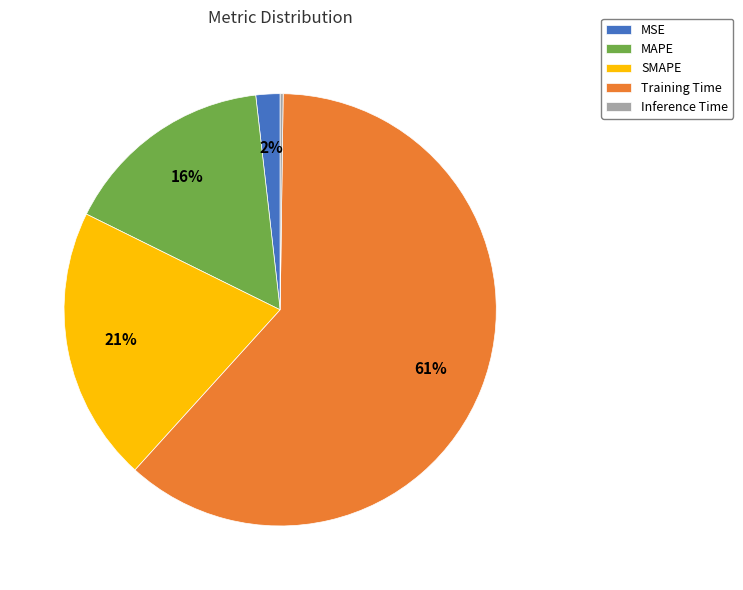

Between SMAPE and MSE, which is larger?

SMAPE